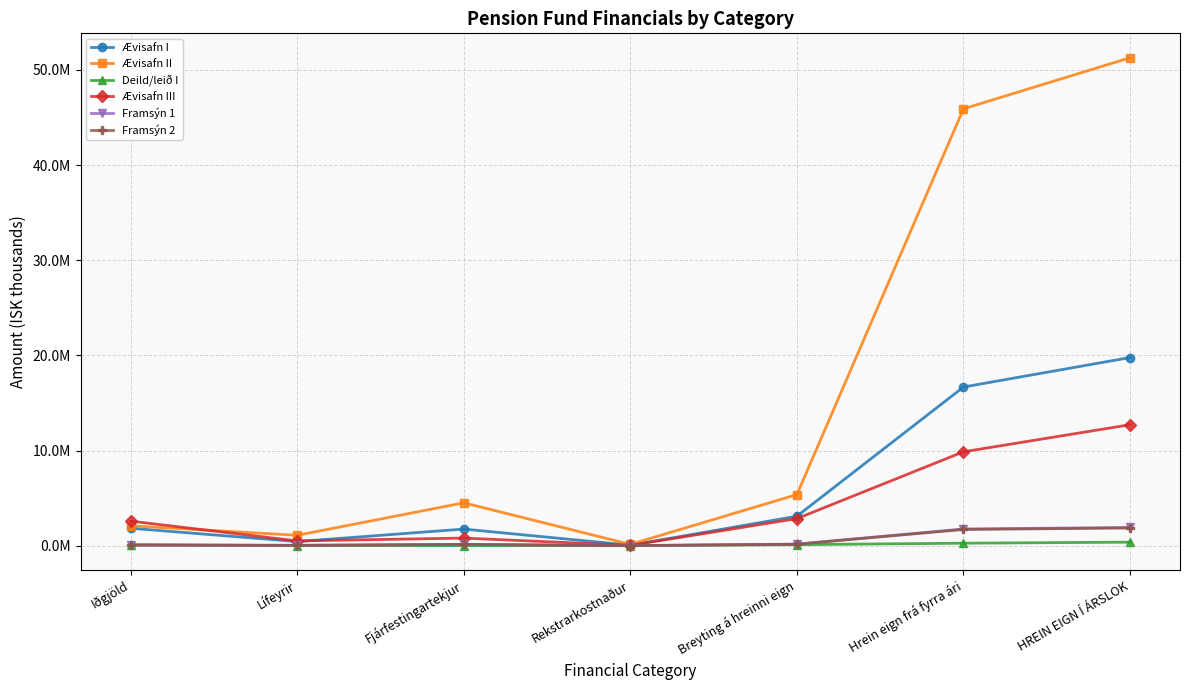

Between which two adjacent categories do Deild/leið I and Framsýn 2 first intersect?

Iðgjöld and Lífeyrir